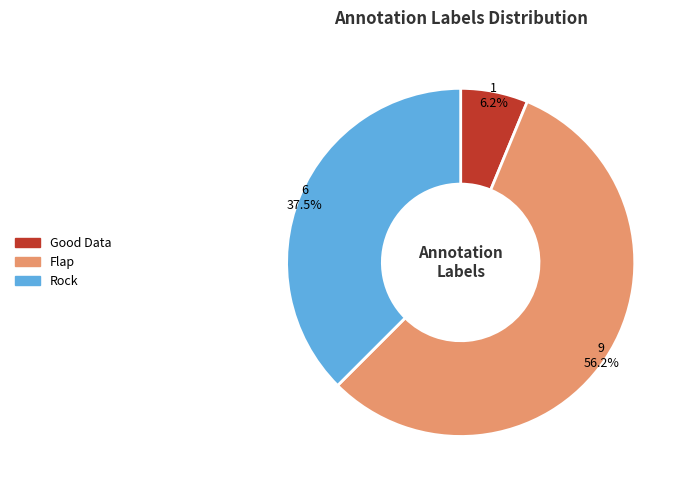

Is there any slice that represents more than half of the pie?

Yes